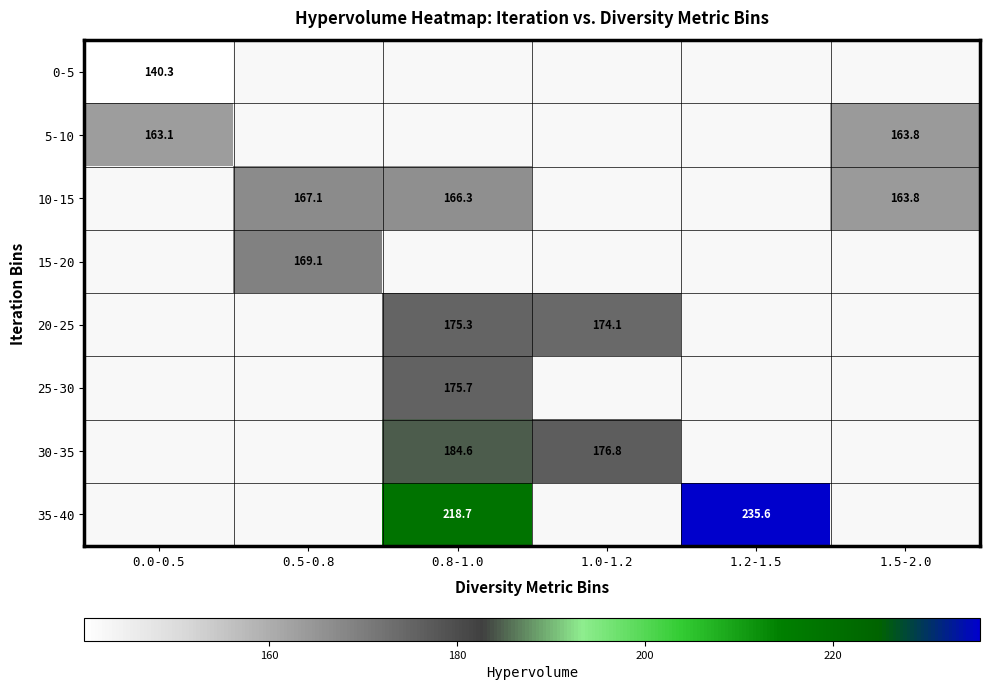

What is the maximum value for 5-10?

163.8